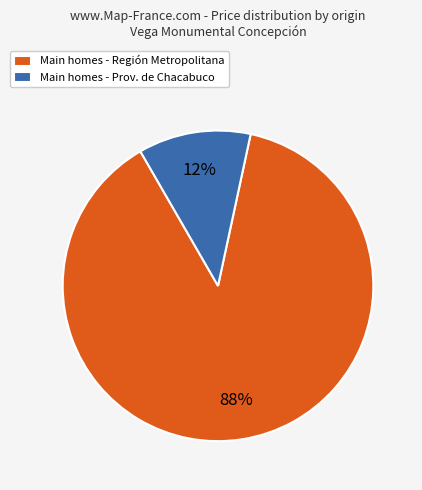

How many slices are in this pie chart?

2